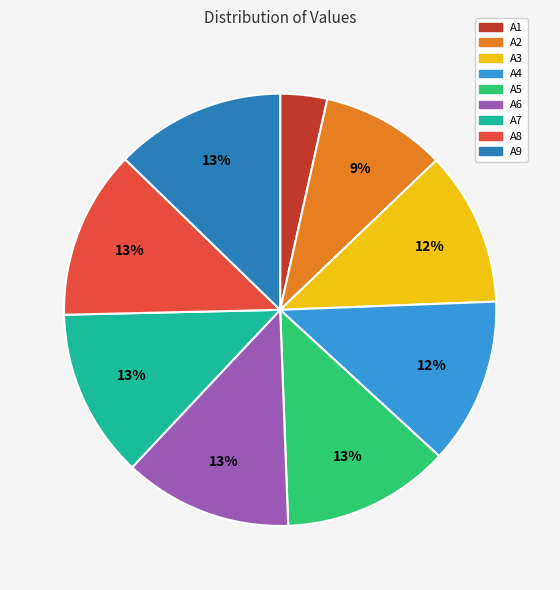

What is the smallest slice in the pie chart?

A1